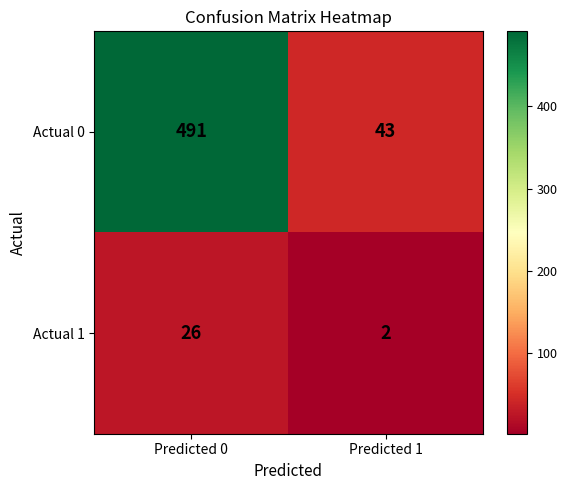

What is the difference between the Actual 0 values at Predicted 1 and Predicted 0?

448